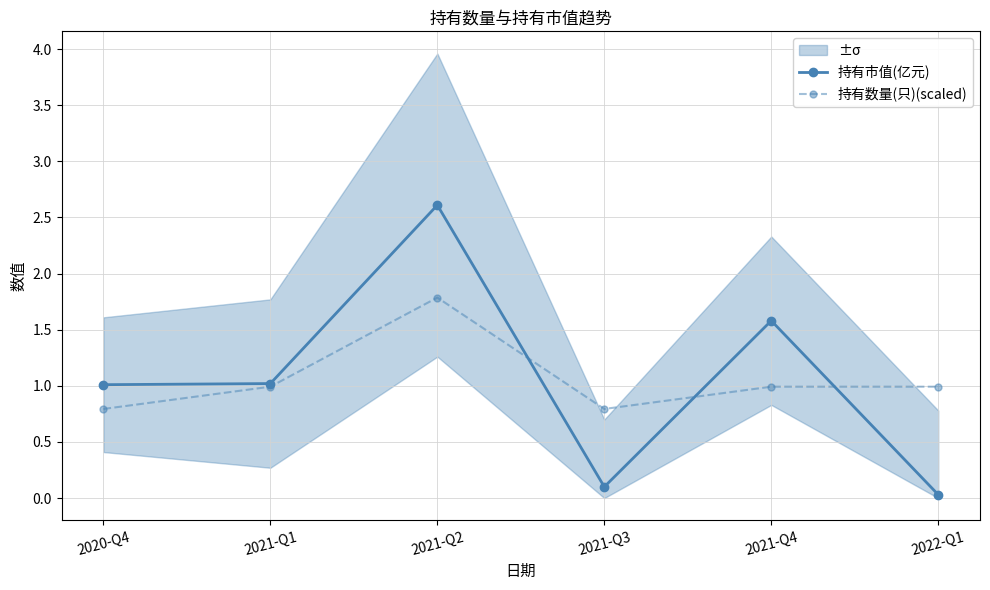

Between 2022-Q1 and 2021-Q4, which is larger?

2021-Q4